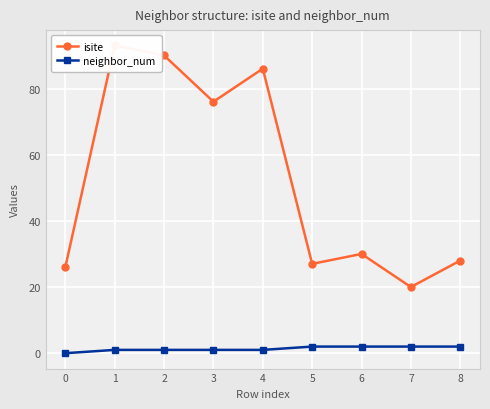

How many data points in neighbor_num are above 1?

4